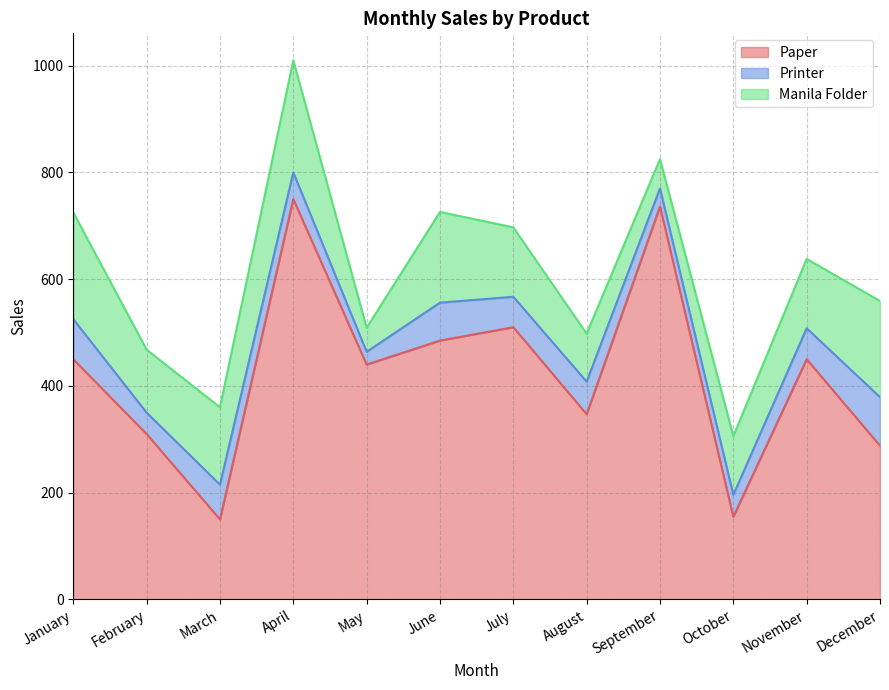

What is the sum of all Printer values?

667